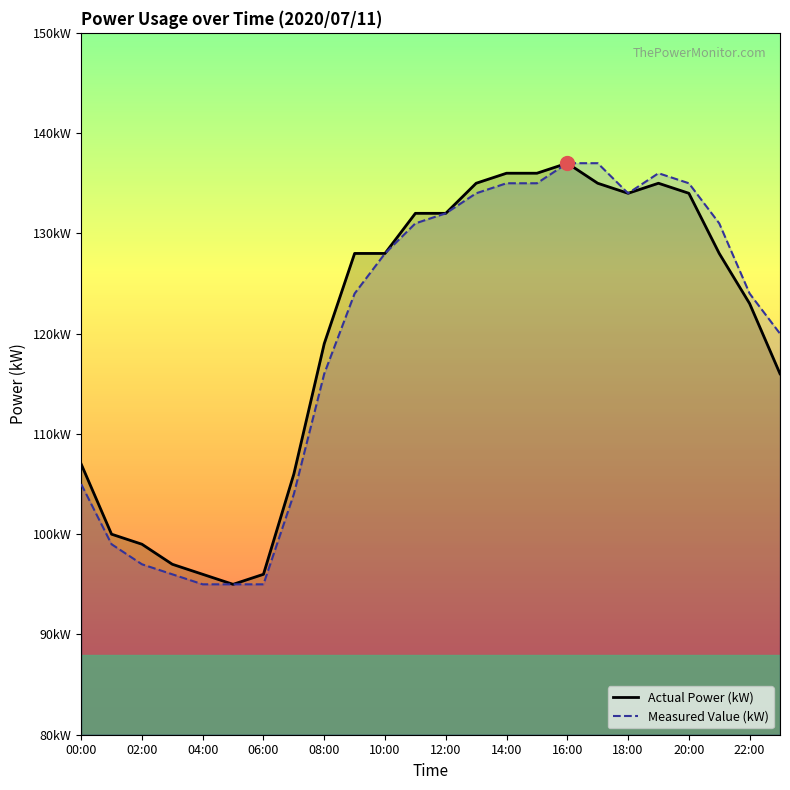

How many categories are shown in the chart?

24